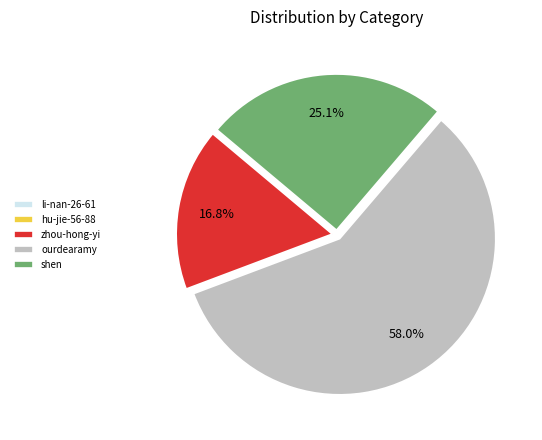

Is the sum of zhou-hong-yi and shen greater than half?

No